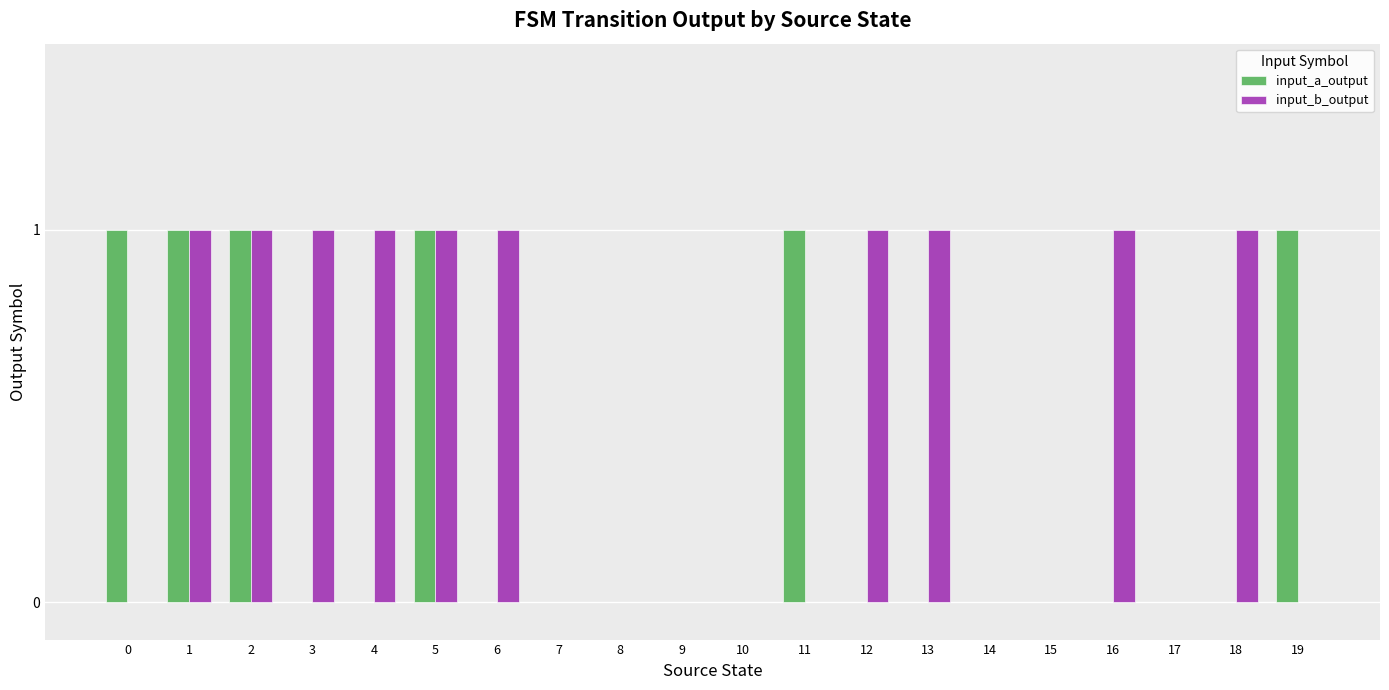

Count the number of data series in this chart.

2